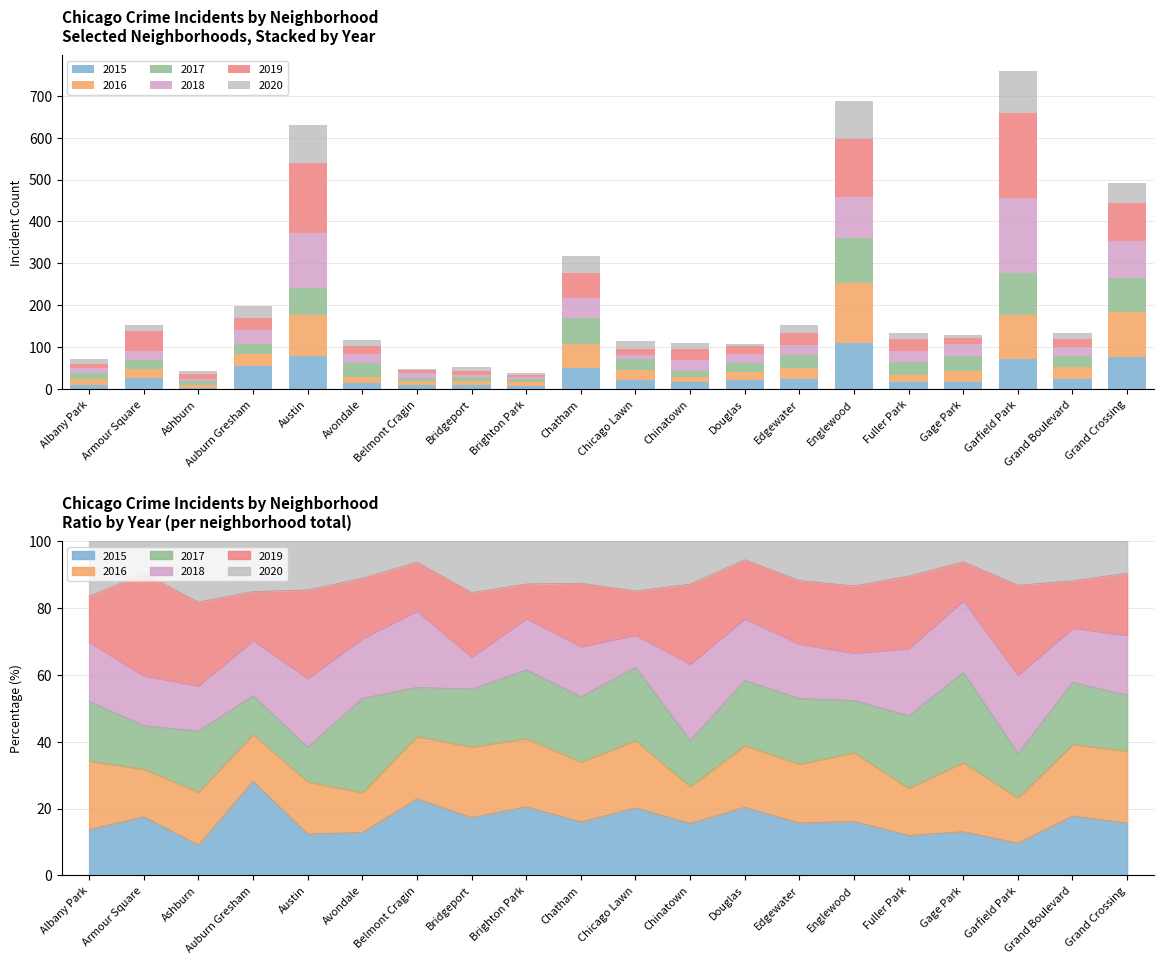

Is the value of 2017 at Chatham greater than the value of 2018 at Austin?

No